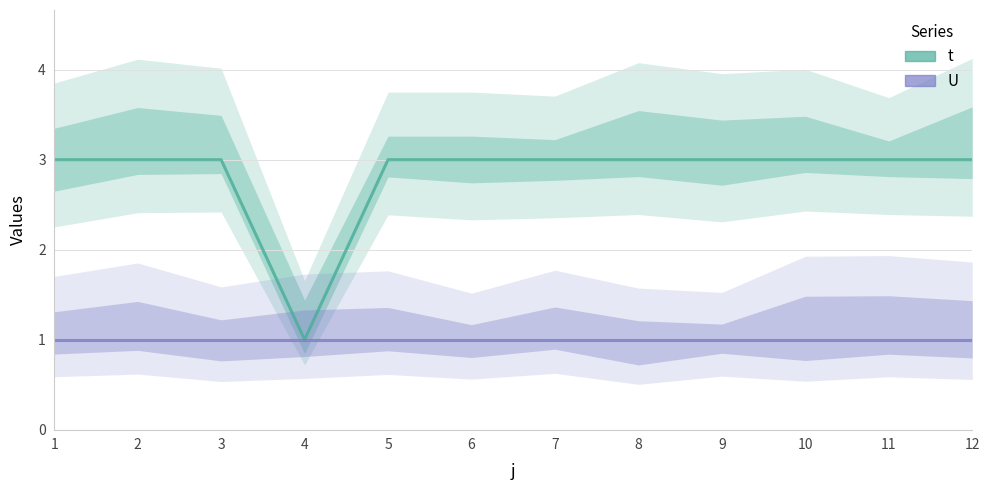

Is it true that the value at 6 is 3?

True